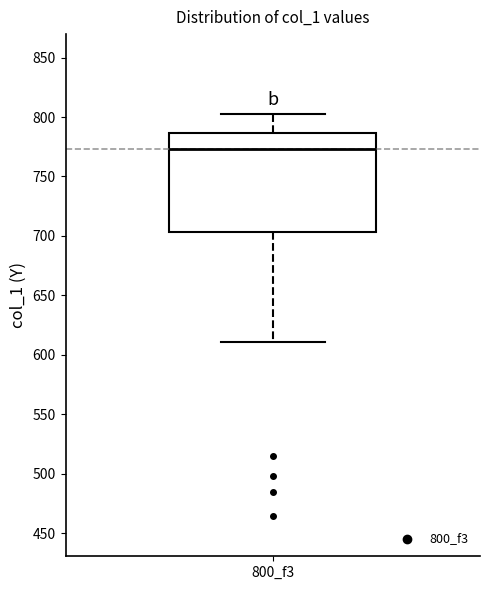

Read this box plot against the y-axis: the position of the median line, the range covered by the box, and the ends of both whiskers. The values are not printed on the chart, so give them approximately, as read against the axis.

median 775, box 705 to 785, whiskers 610 to 800